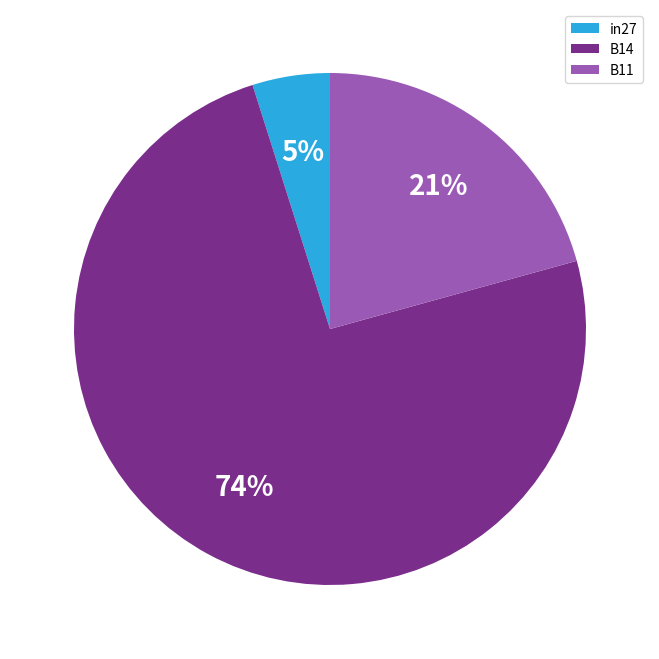

Does any single category account for the majority?

Yes